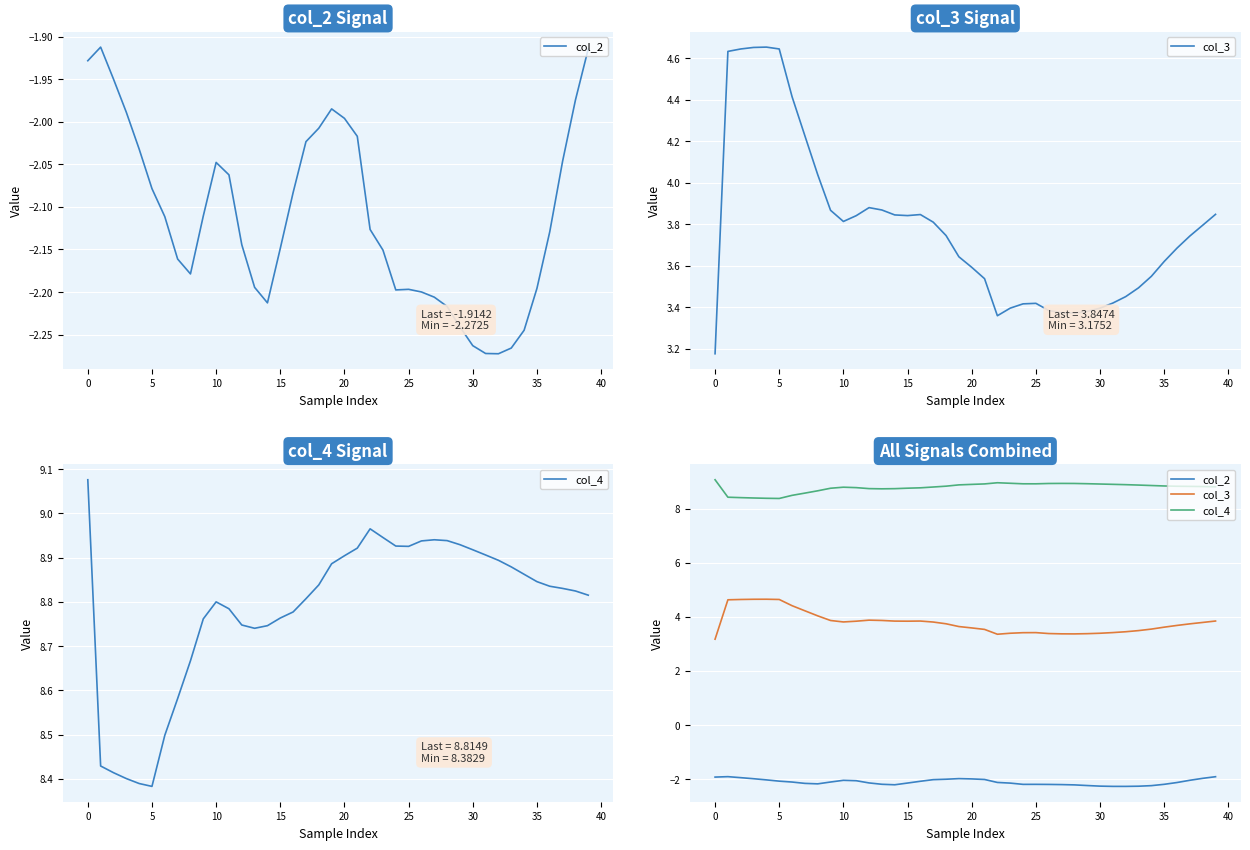

What is the difference between the maximum and minimum values in the col_4 series?

0.7